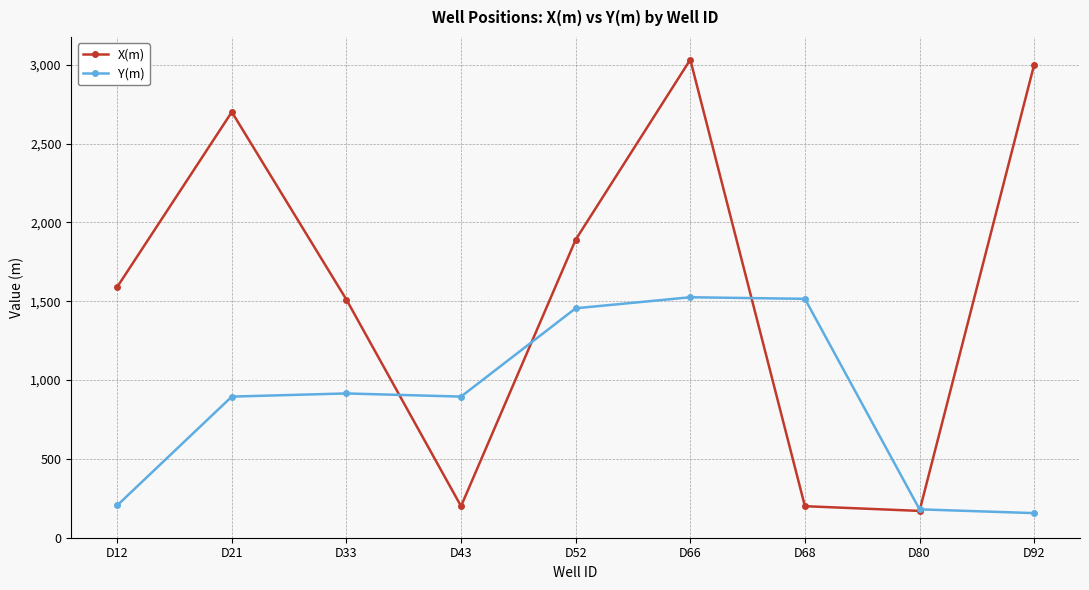

What is the smallest value displayed?

156